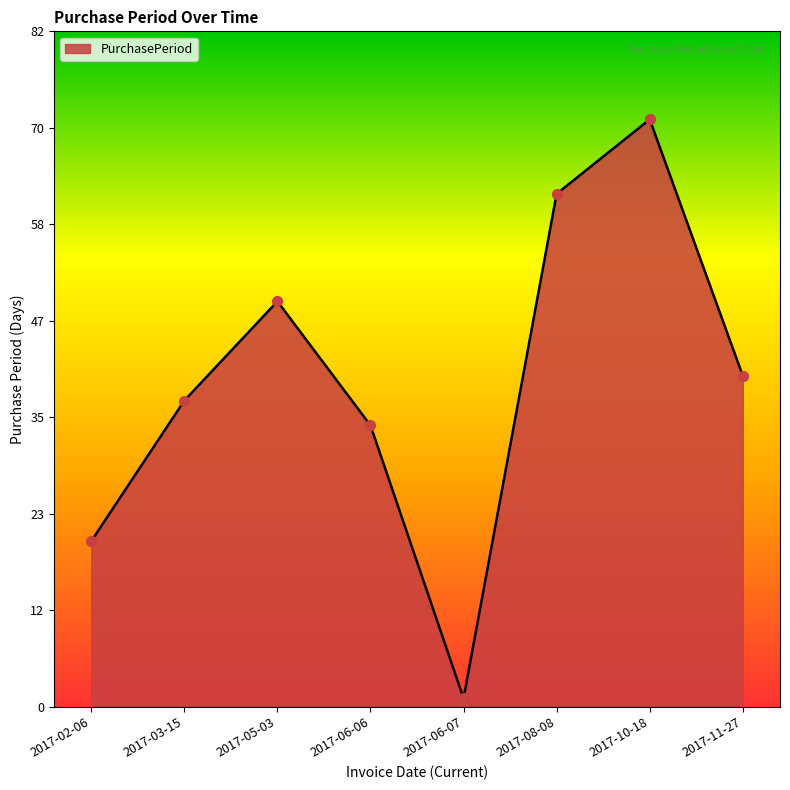

Which has a higher value, 2017-10-18 or 2017-03-15?

2017-10-18